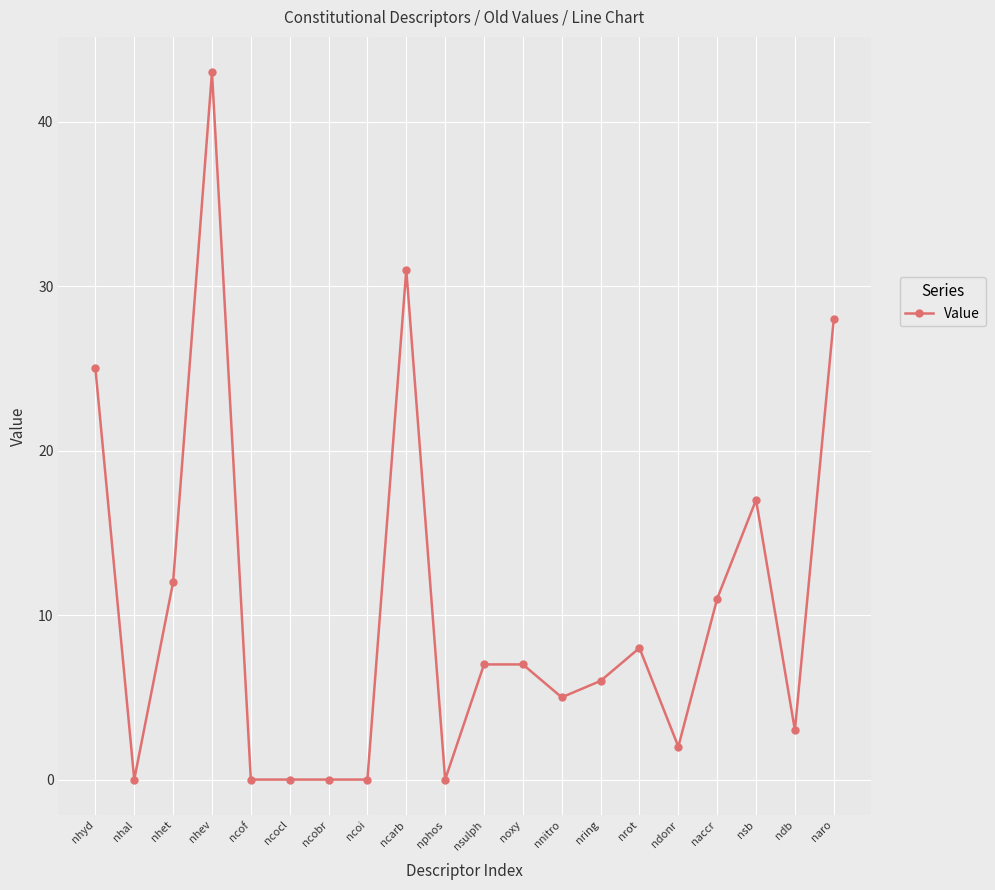

Reading right to left, extract all data points from this chart.

28	3	17	11	2	8	6	5	7	7	0	31	0	0	0	0	43	12	0	25